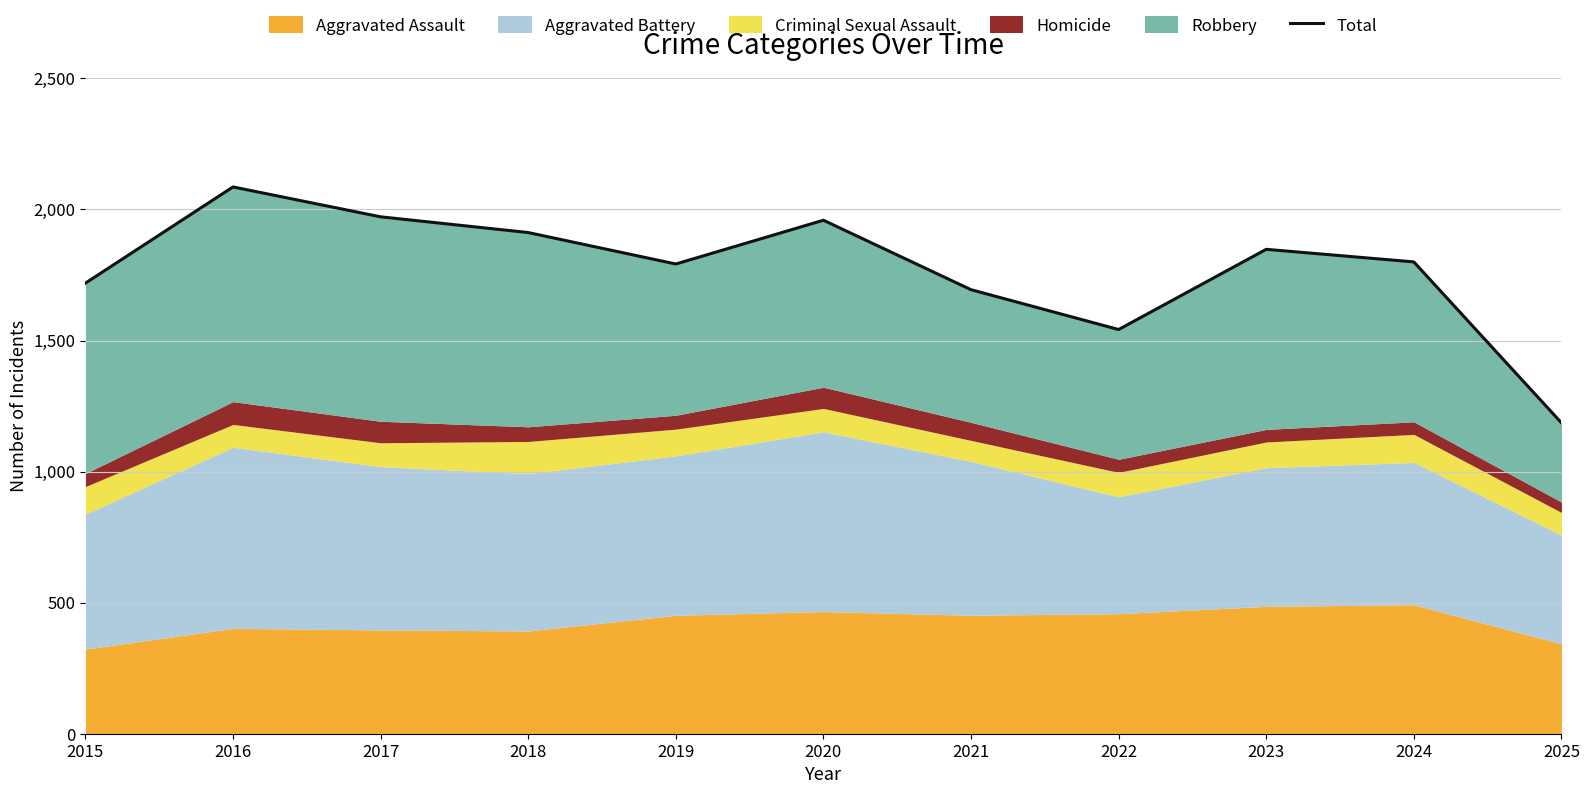

What is the difference between the values at 2017 and 2021?

278